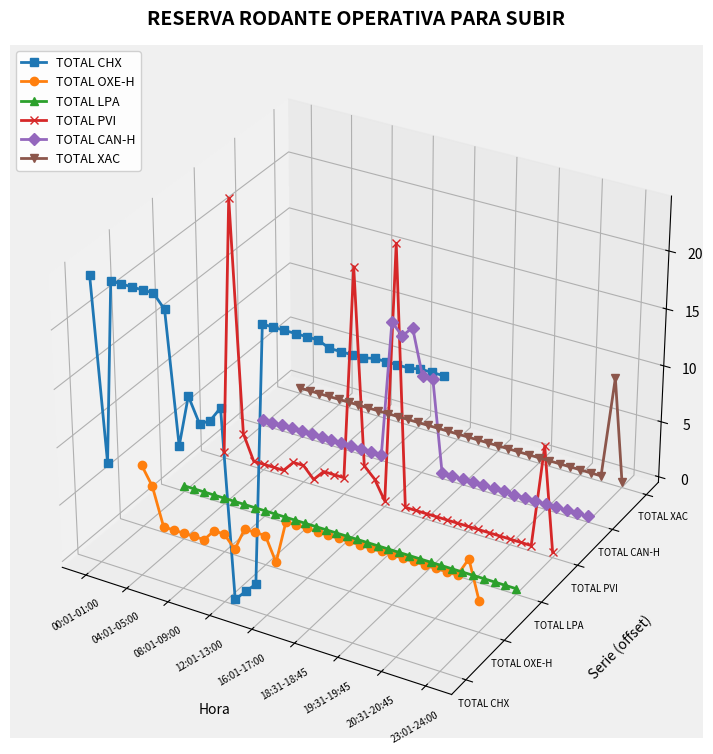

At which category is the sum across all series the highest?

04:01-05:00